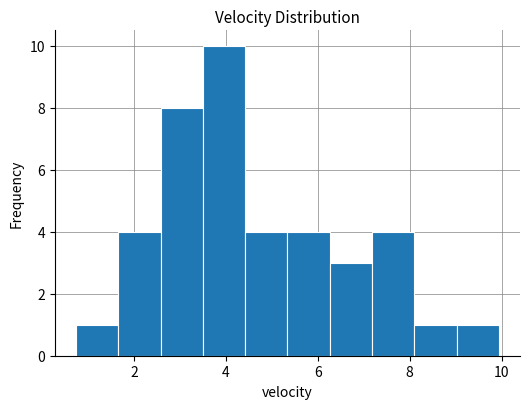

What is the height of the bar covering 9.02 to 9.94 on the x-axis? Neither the bar edges nor the heights are printed on the chart, so give them approximately, as read against the axes.

1